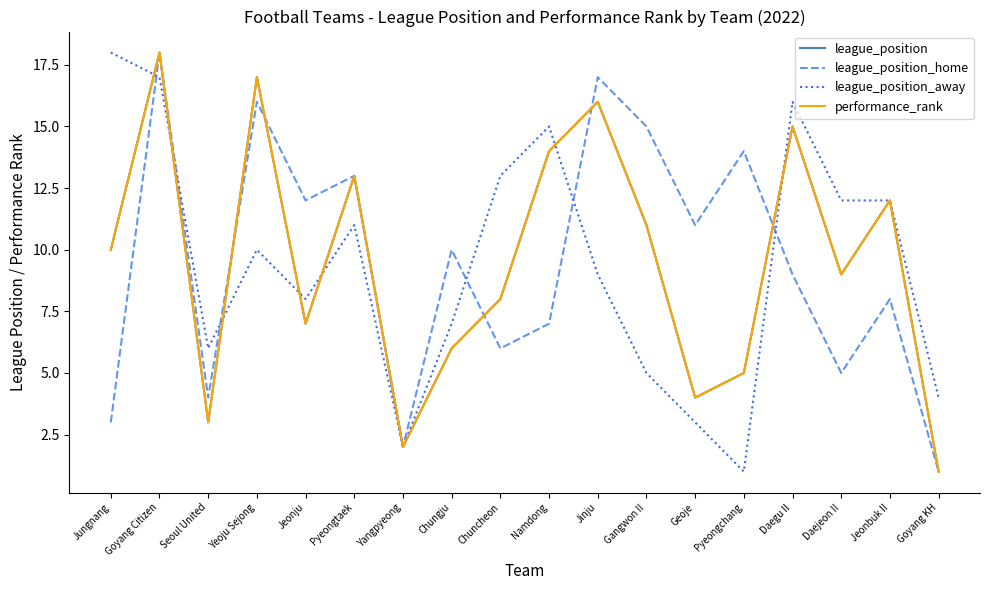

What is the sum of the league_position values at Chungju and Jinju?

22